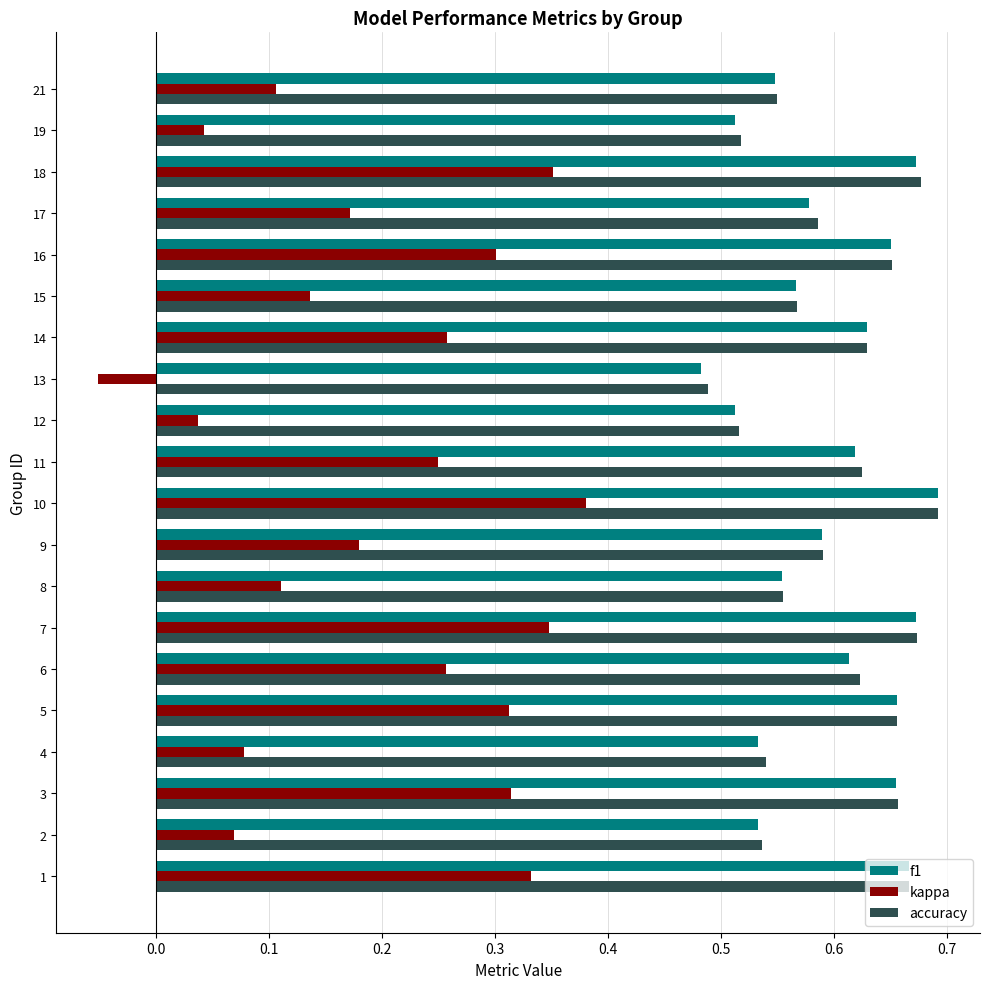

Which series has the widest spread of values?

kappa